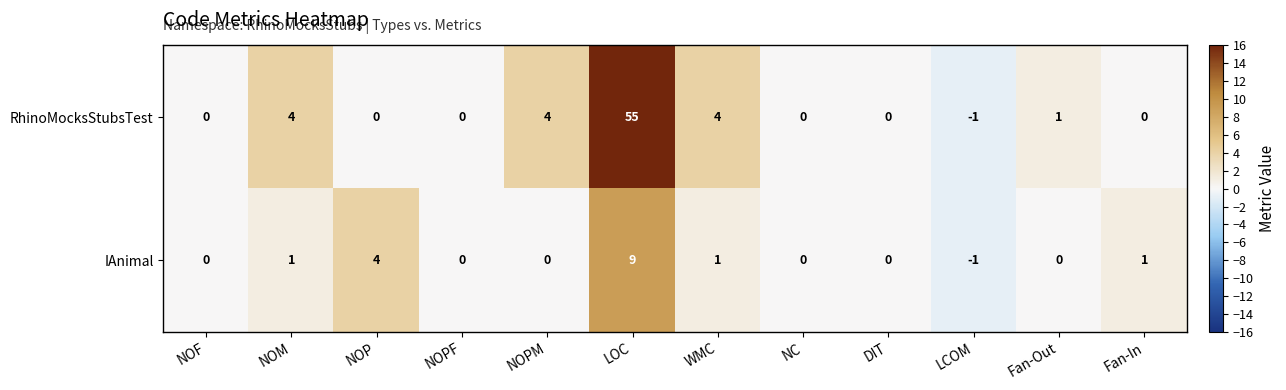

List the series in order of their peak value, highest first.

RhinoMocksStubsTest, IAnimal